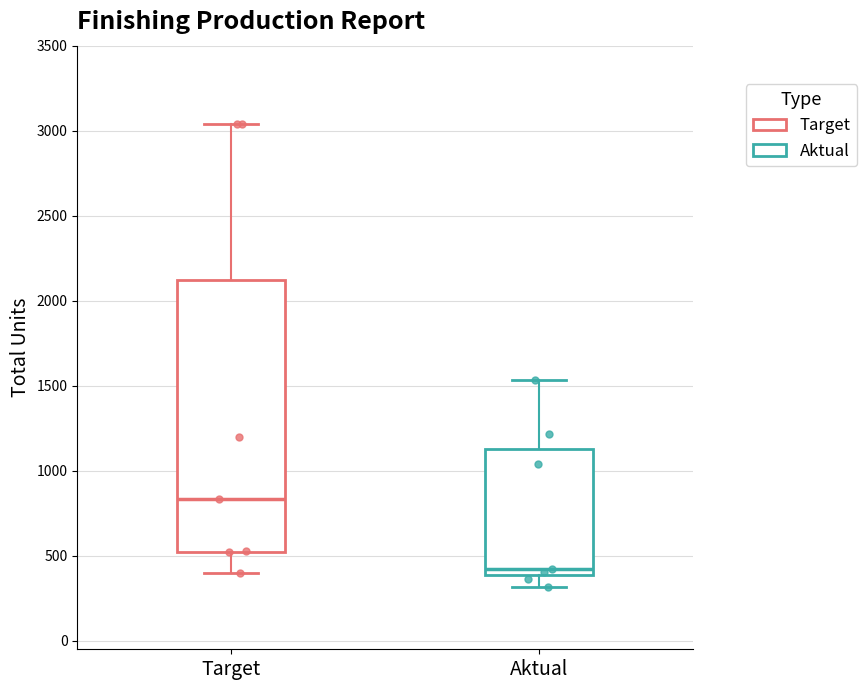

Where does the median line of the box for Target sit on the y-axis? The values are not printed on the chart, so give them approximately, as read against the axis.

850